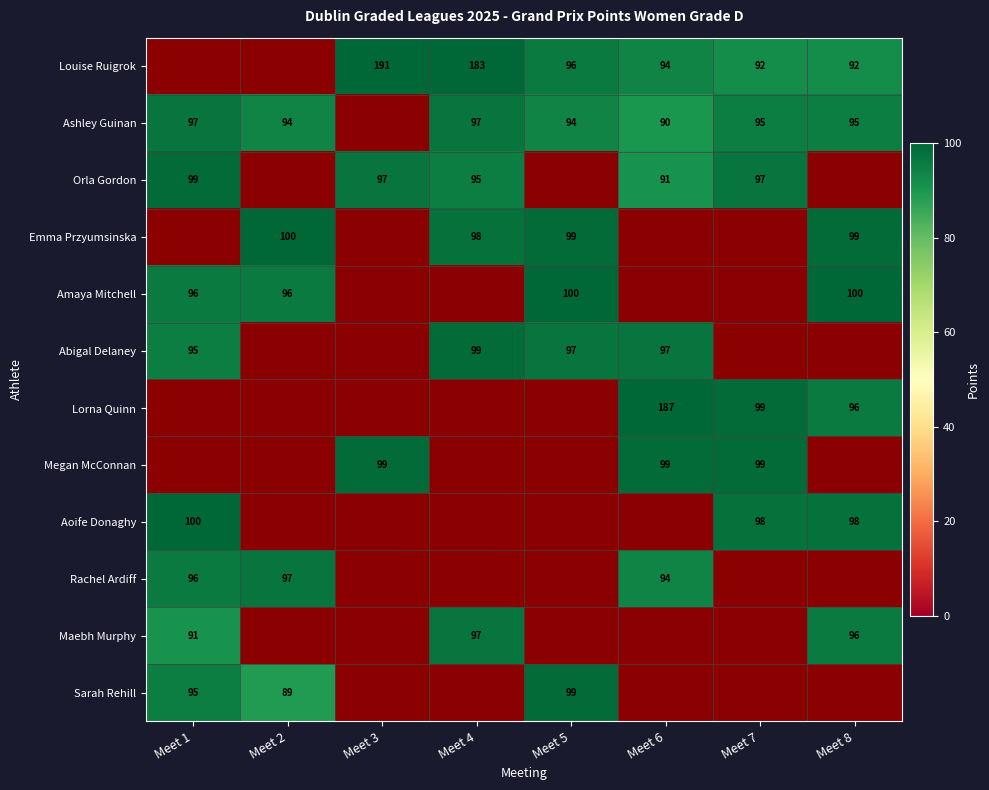

True or false: Orla Gordon has a value of 95 at Meet 4.

True